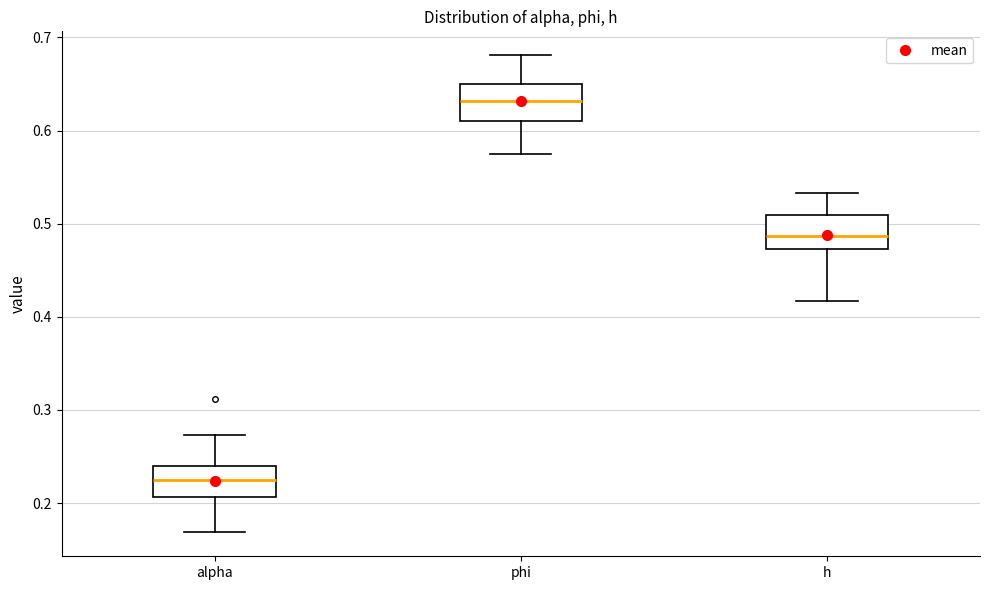

Which box has the lowest median line?

alpha